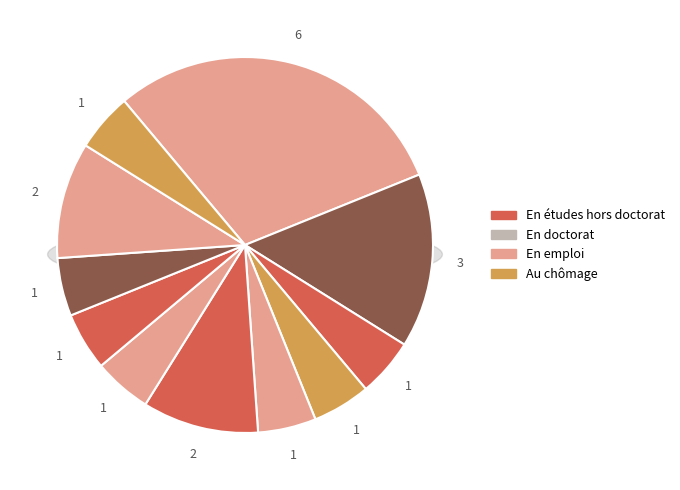

Is the sum of 2 and 12 greater than half?

No